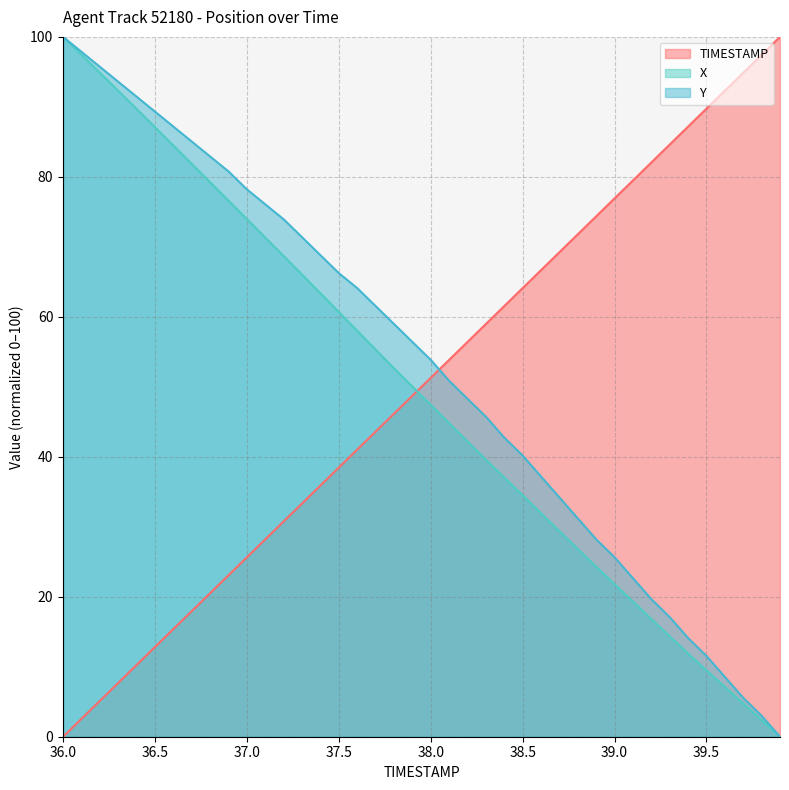

True or false: Y and X cross at least once.

False